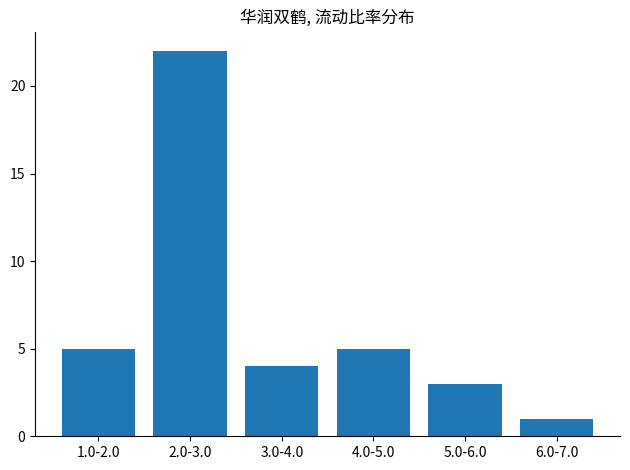

Reading left to right, extract all data points from this chart.

1.0-2.0=5	2.0-3.0=22	3.0-4.0=4	4.0-5.0=5	5.0-6.0=3	6.0-7.0=1